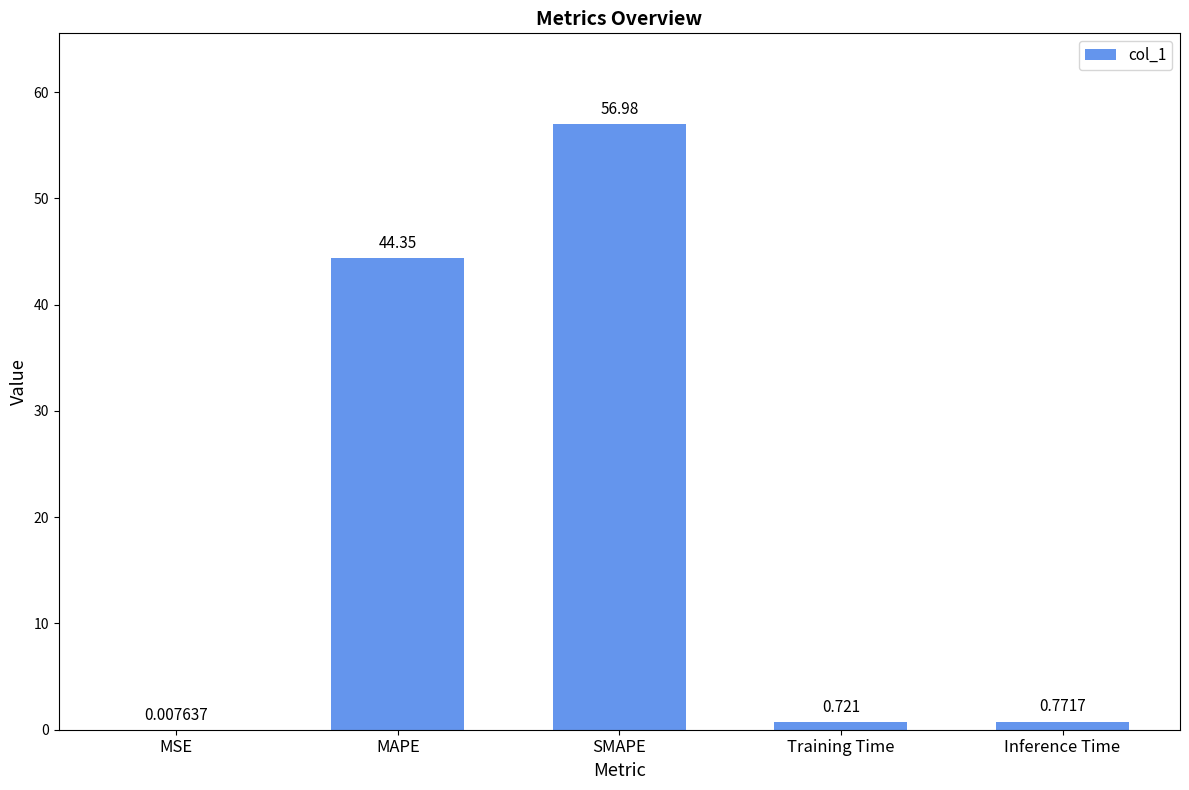

Which label corresponds to the largest value in the chart?

SMAPE